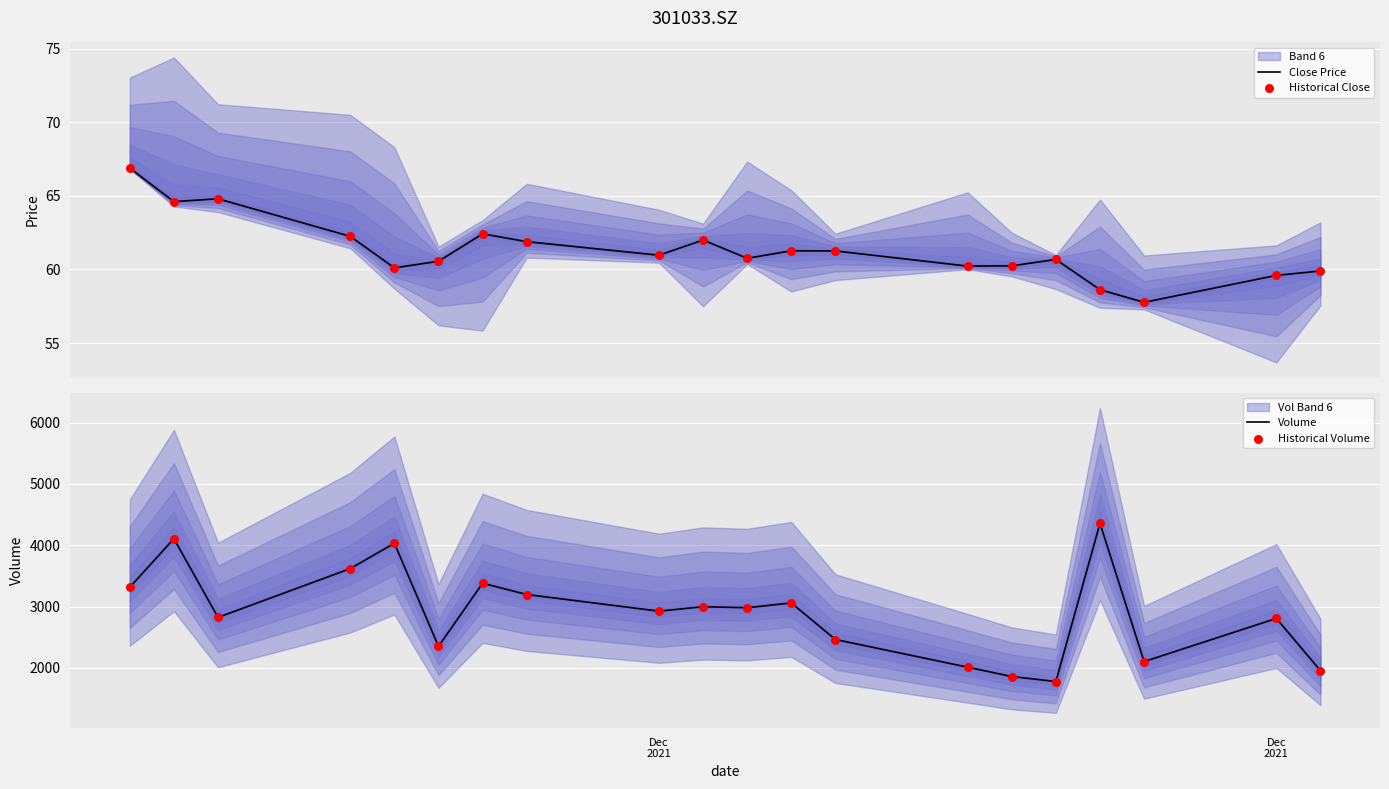

Which series has the largest Y range (max minus min)?

Volume